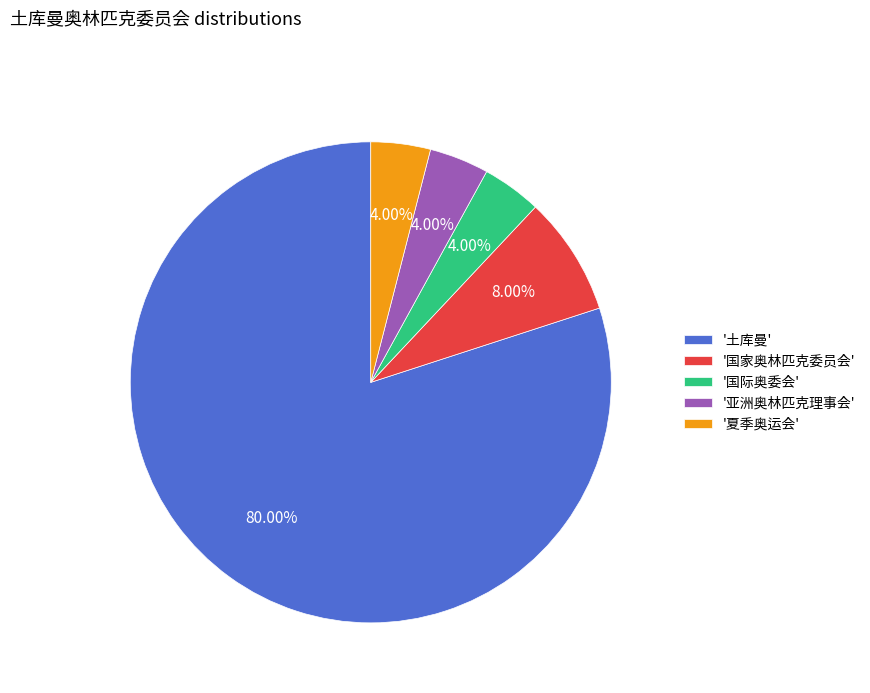

How many segments does this pie chart have?

5